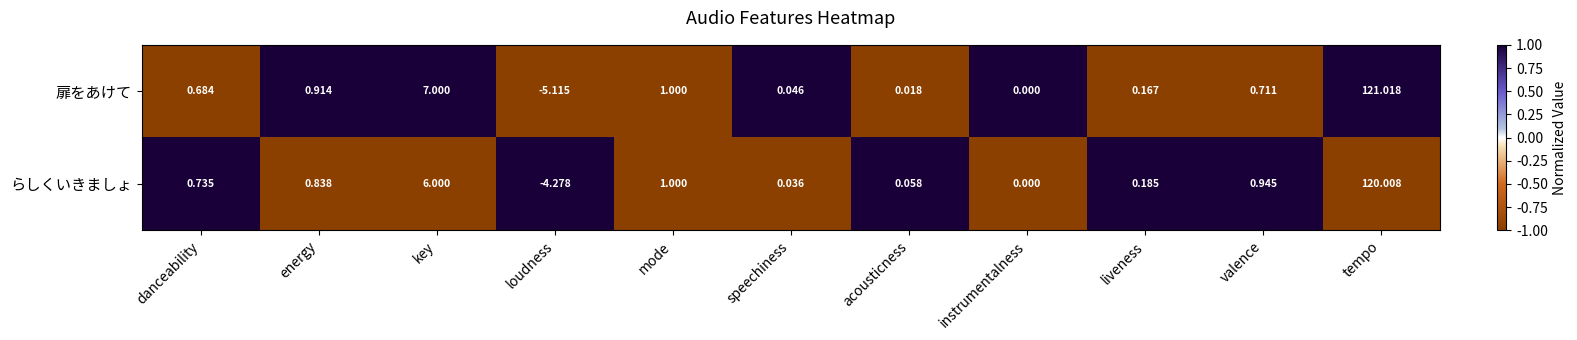

Is the value of らしくいきましょ at valence greater than the value of 扉をあけて at mode?

No